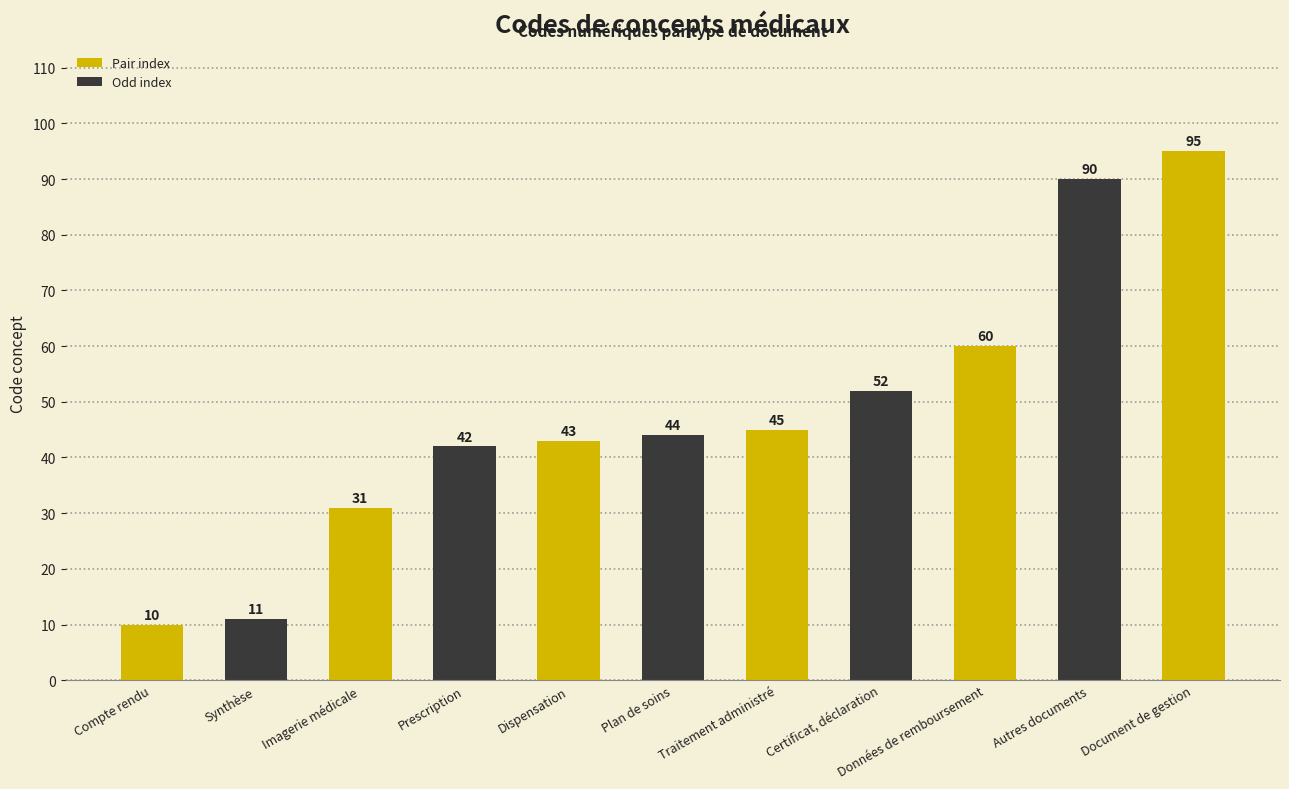

Rank the categories by value from lowest to highest.

Compte rendu, Synthèse, Imagerie médicale, Prescription, Dispensation, Plan de soins, Traitement administré, Certificat, déclaration, Données de remboursement, Autres documents, Document de gestion